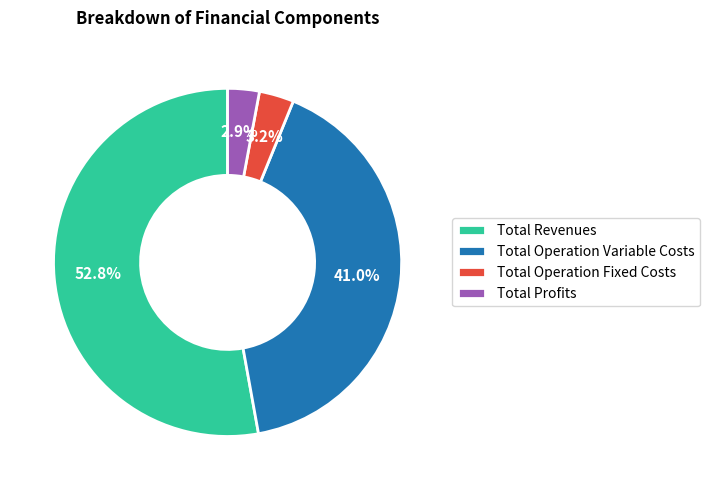

Count the number of slices in the pie.

4